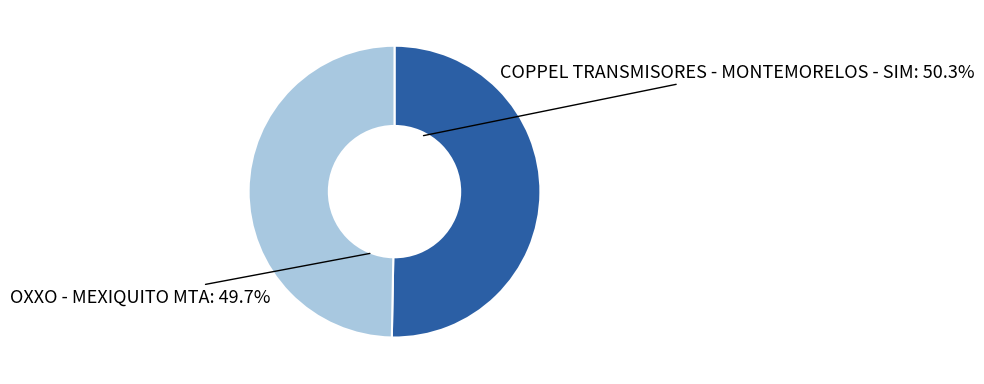

To the nearest percent, what is the average slice percentage?

50%